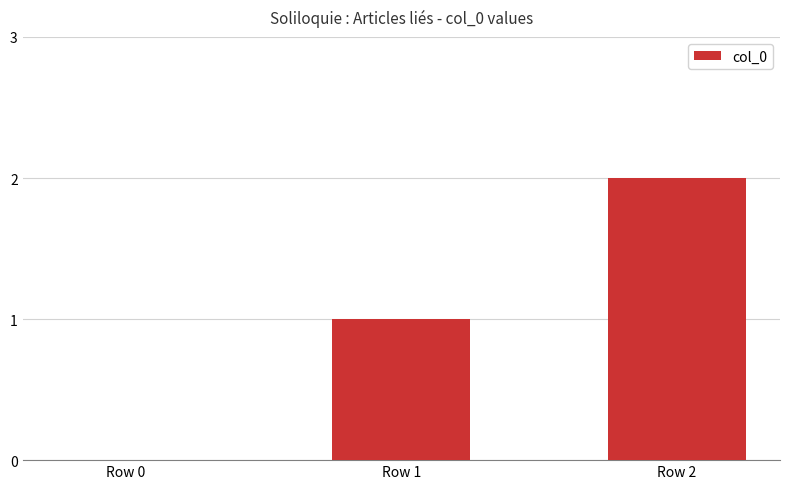

Reading left to right, list all the values displayed in this chart.

Row 0=0	Row 1=1	Row 2=2